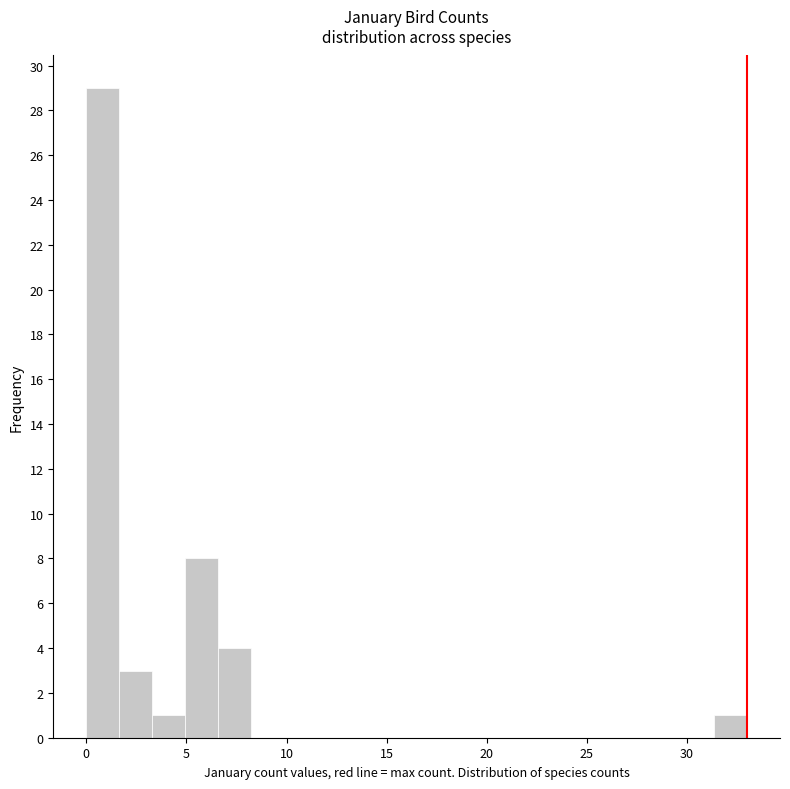

Around what value on the x-axis is the tallest bar? Give the approximate position of its centre, as read against the axis.

1.0